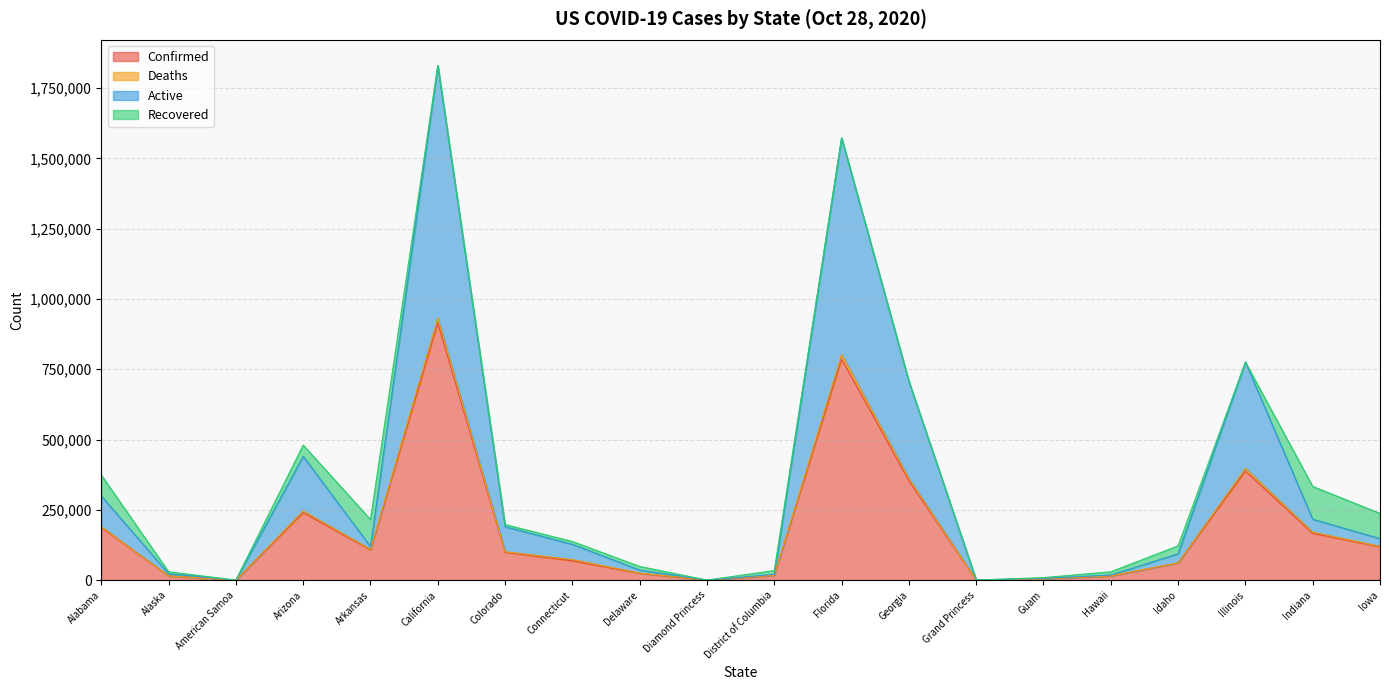

At which category is the sum across all series the highest?

California